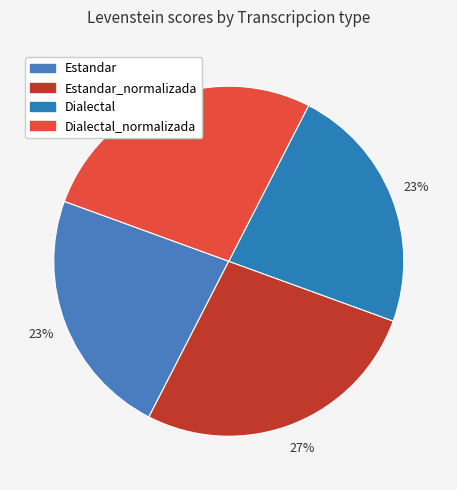

To the nearest percent, what is the average slice percentage?

25%